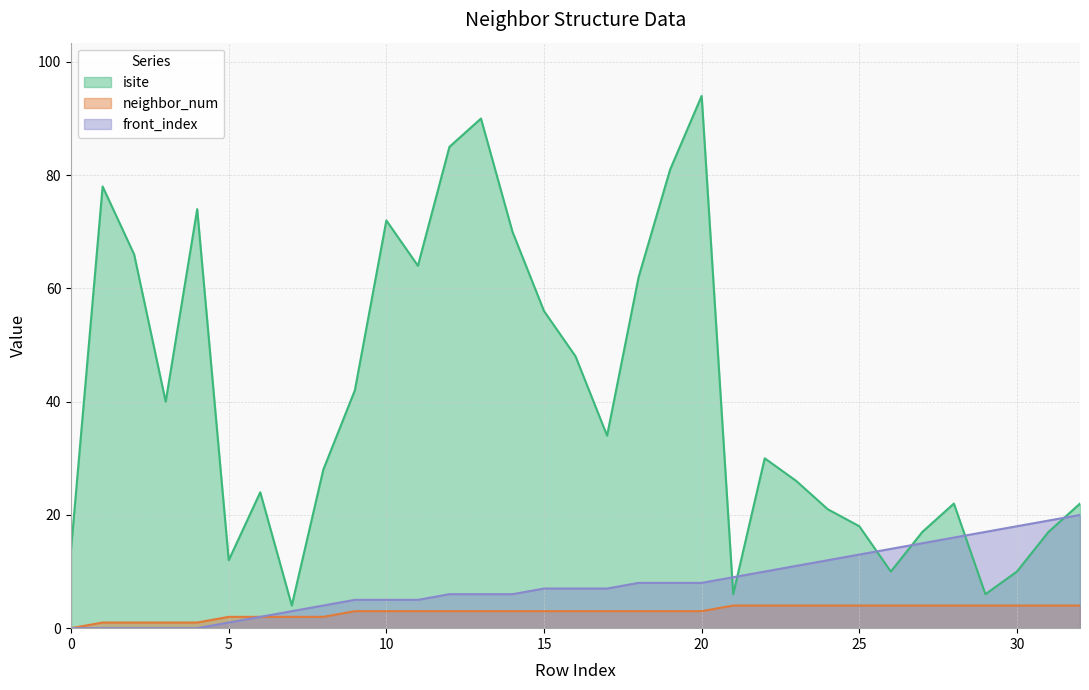

At which category does isite reach its first local valley?

3